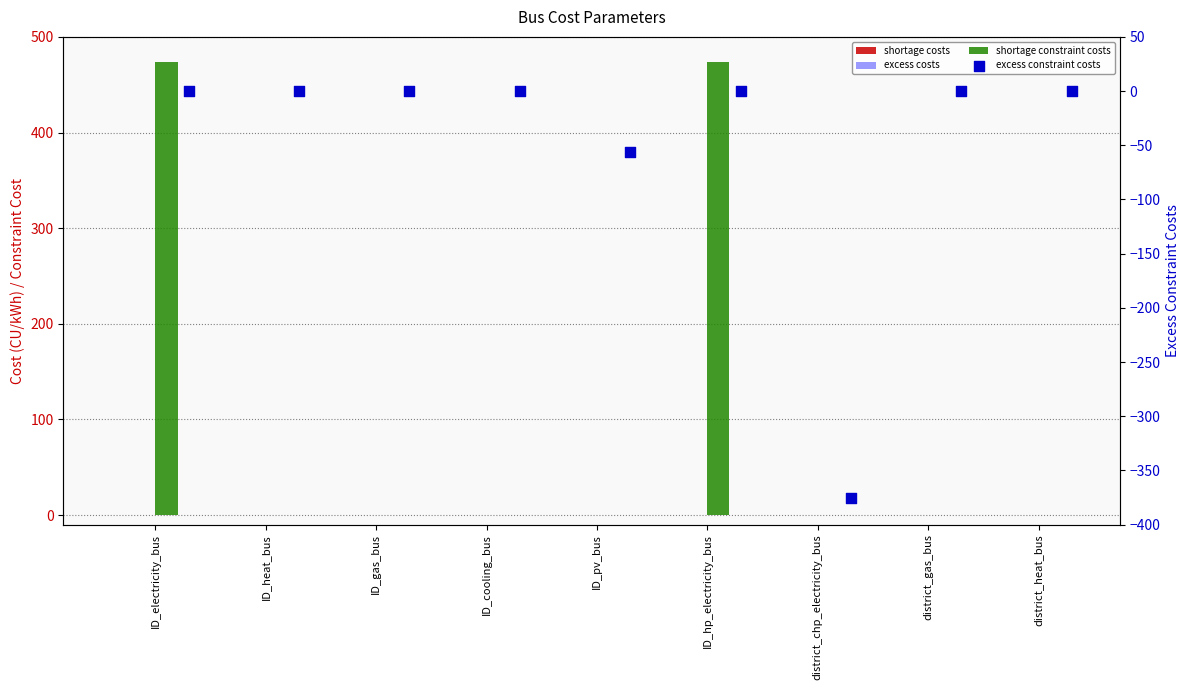

At which category is the sum across all series the highest?

ID_hp_electricity_bus